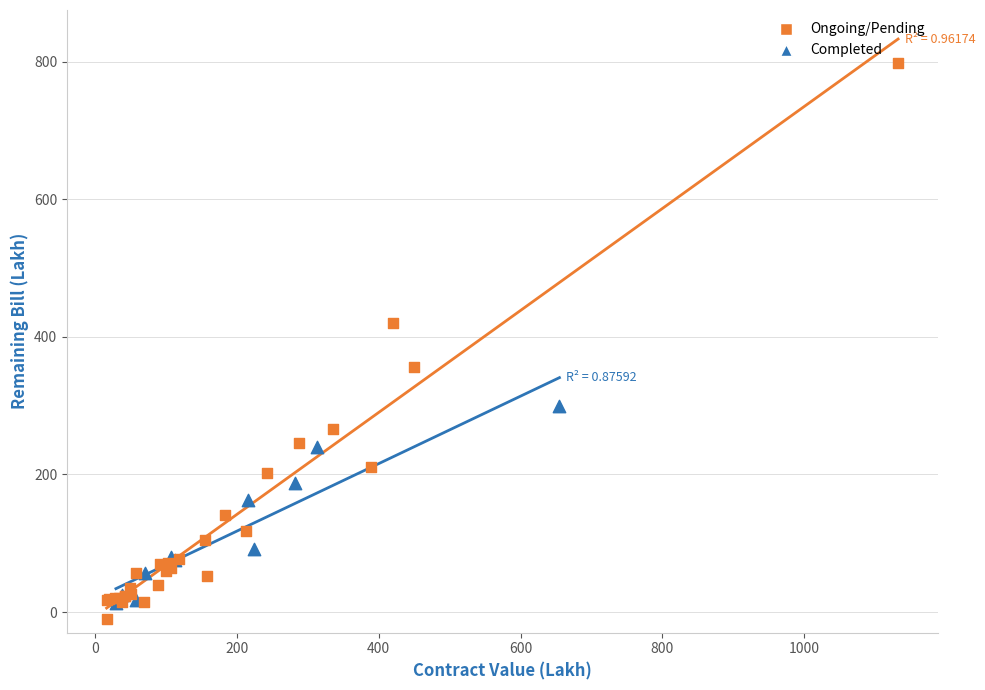

Which series reaches the maximum Y coordinate?

Ongoing/Pending